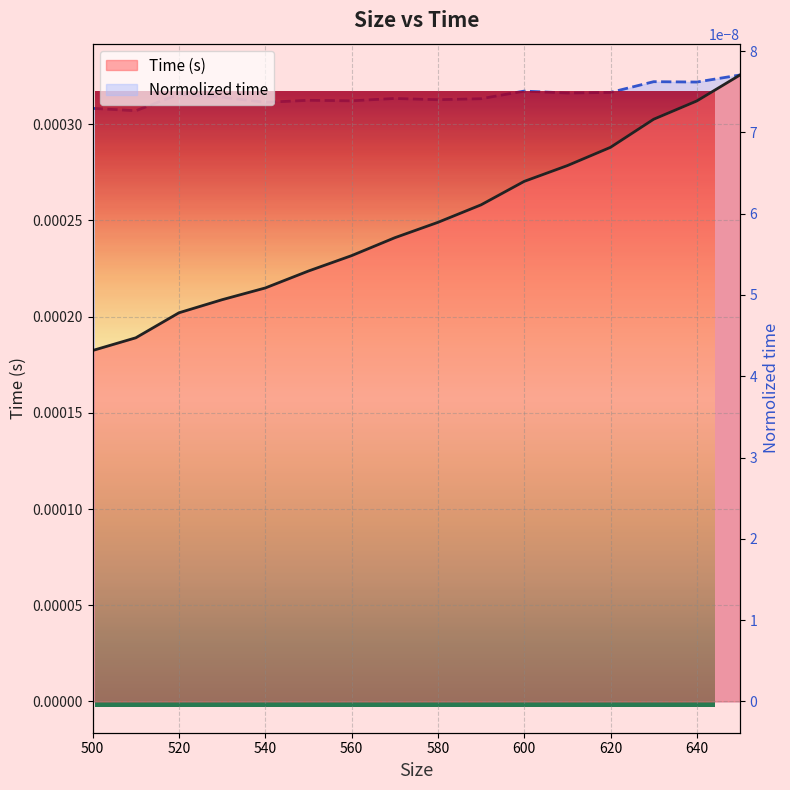

The chart shows a value of 0.0 at 560. True or false?

True